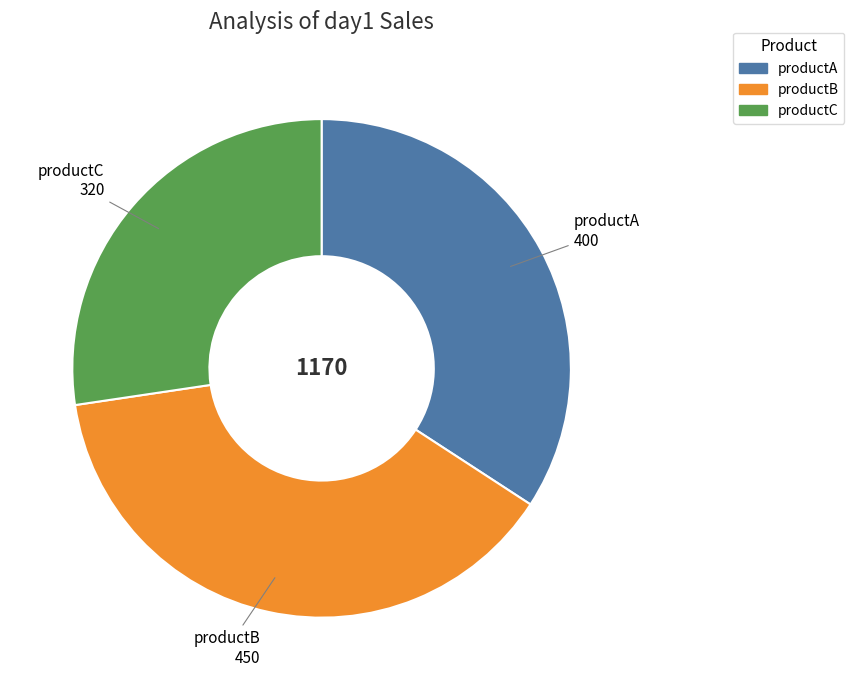

What is the largest slice in the pie chart?

productB